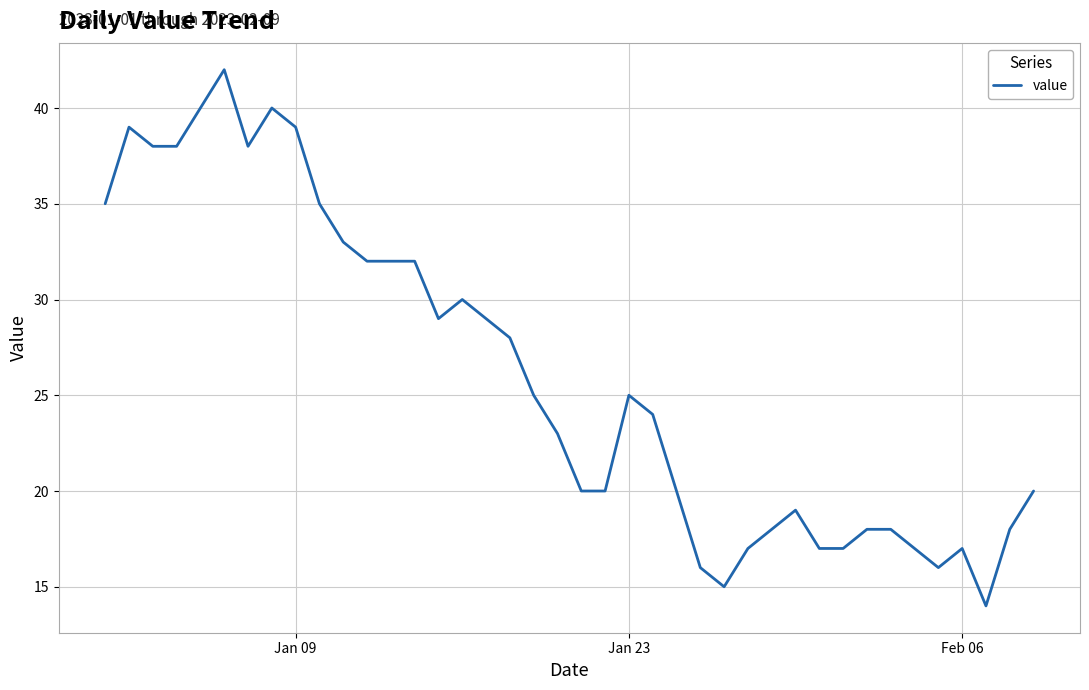

Does the chart display data point markers on the line(s)?

No